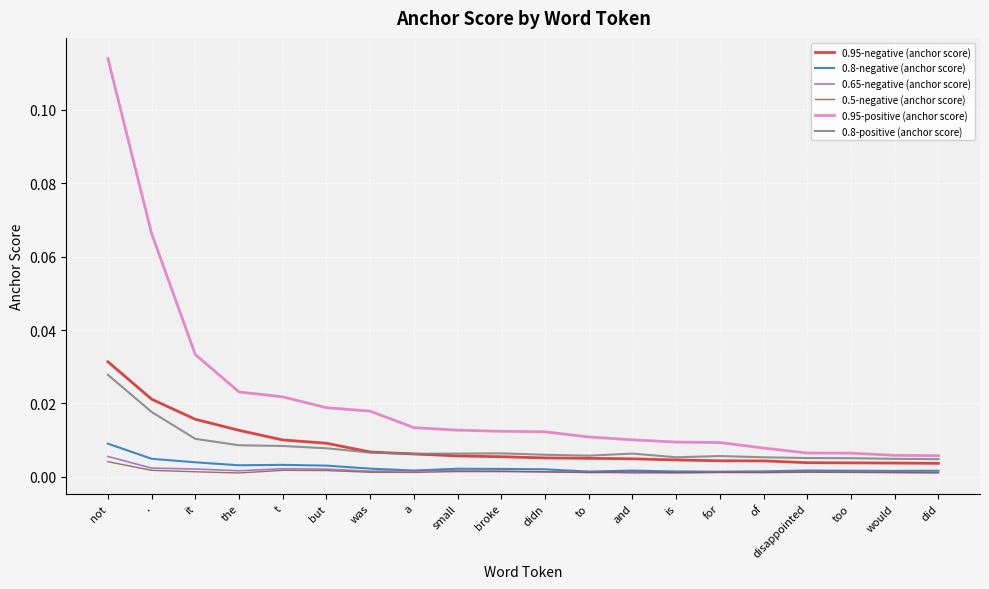

The 0.95-negative (anchor score) series shows 0.0 at and. True or false?

True